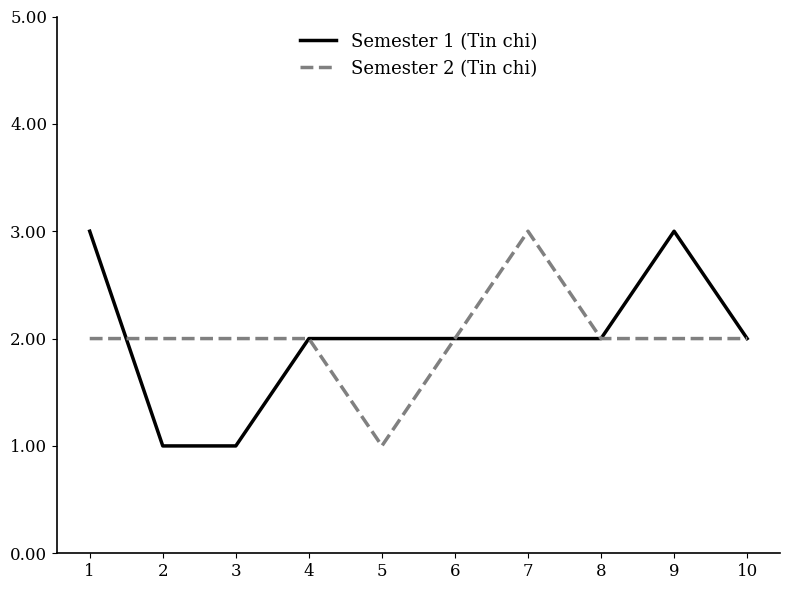

Which series changed the most between 8 and 9?

Semester 1 (Tin chi)